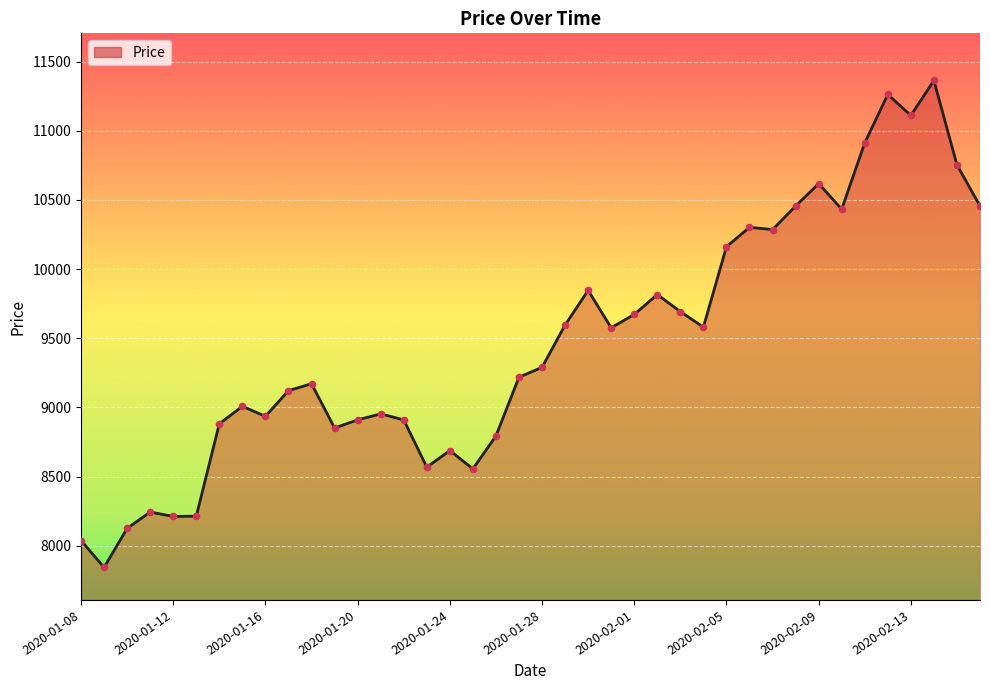

What is the difference between the maximum and minimum values?

3519.5